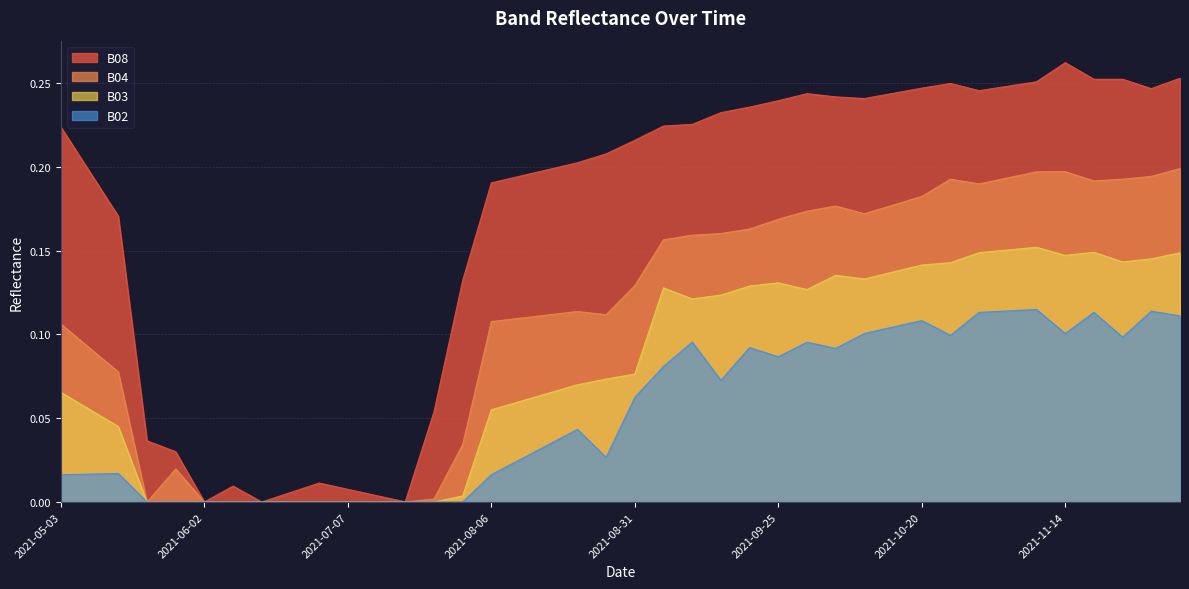

How many intersections are there between B04 and B02?

2